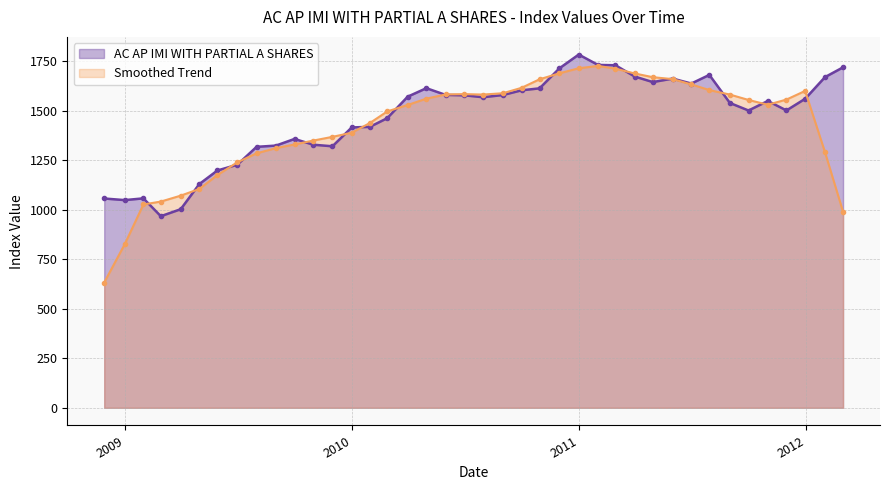

Where does the data first go above 1559?

2010-03-31